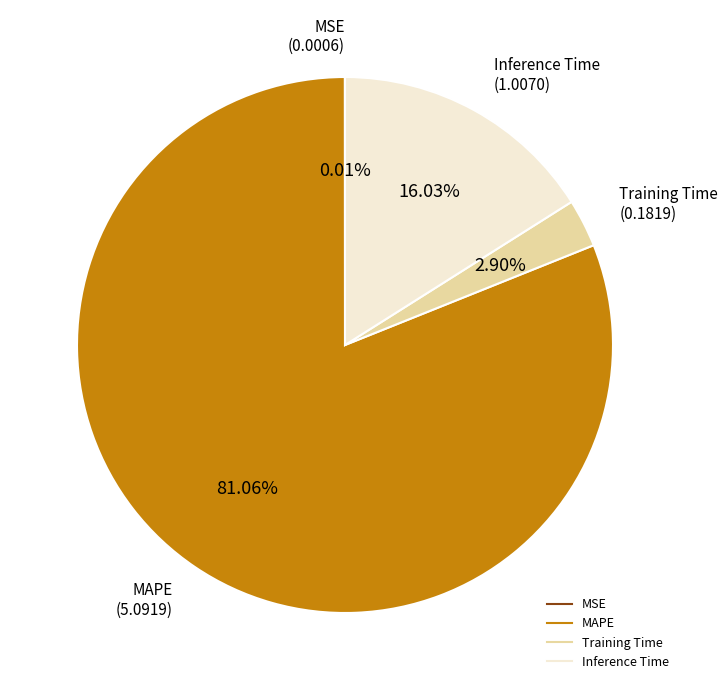

To the nearest percent, what is the combined percentage of MAPE and Inference Time?

97%